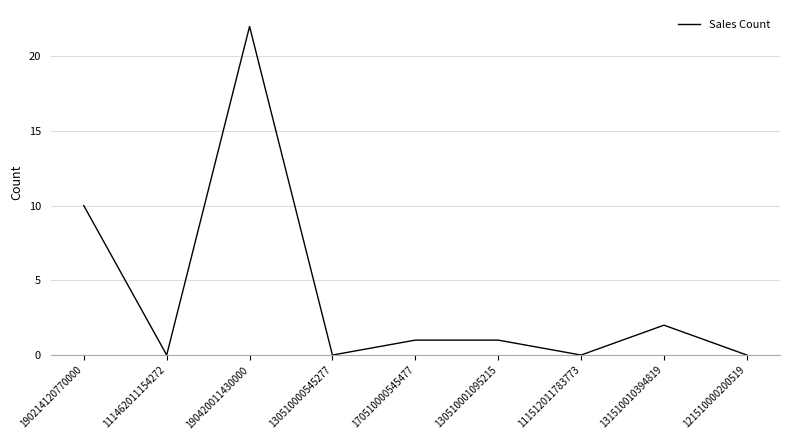

What is the average value?

4